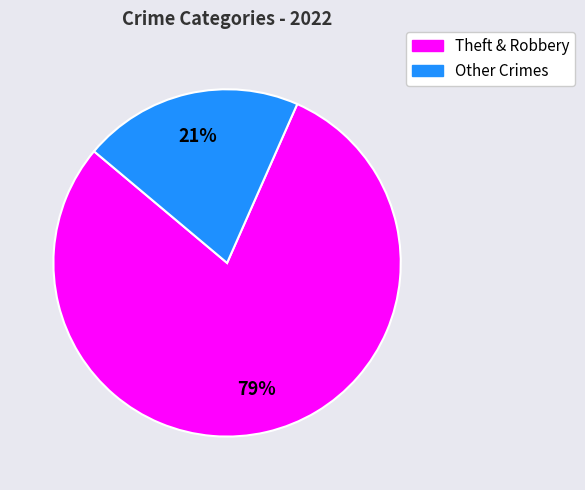

How many segments does this pie chart have?

2